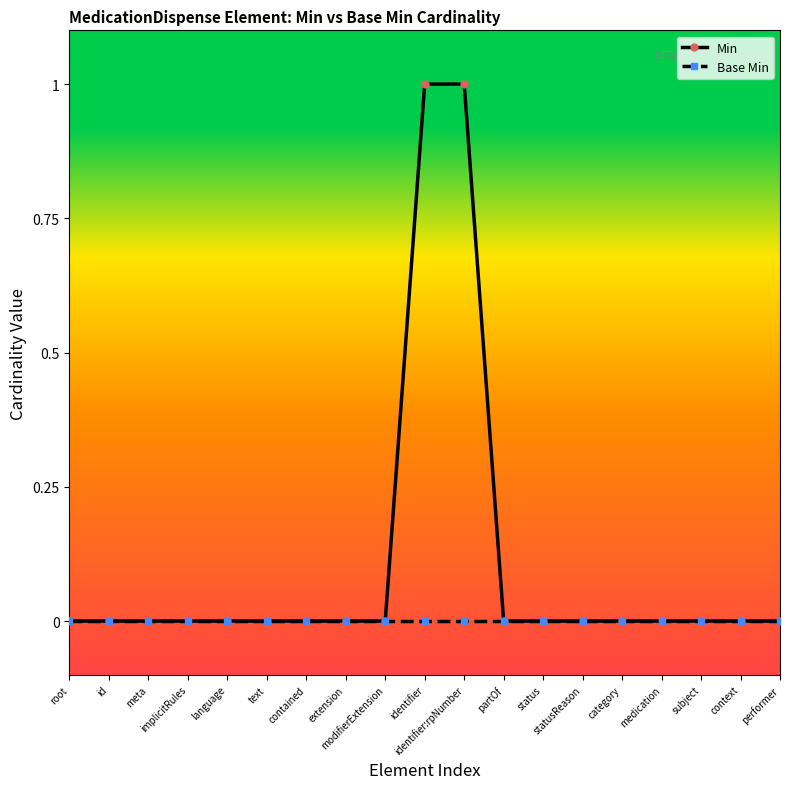

Rank the series by their maximum value, from lowest to highest.

Base Min, Min